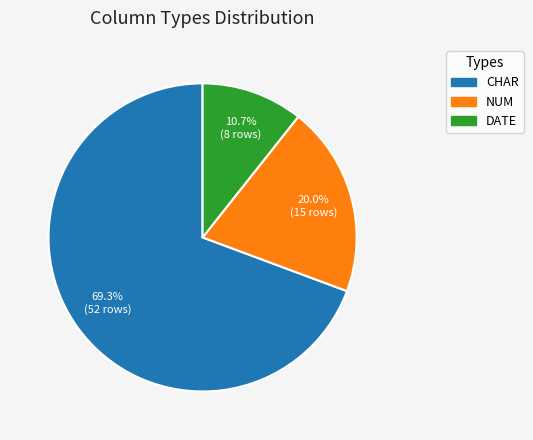

Is there a majority slice in this chart?

Yes